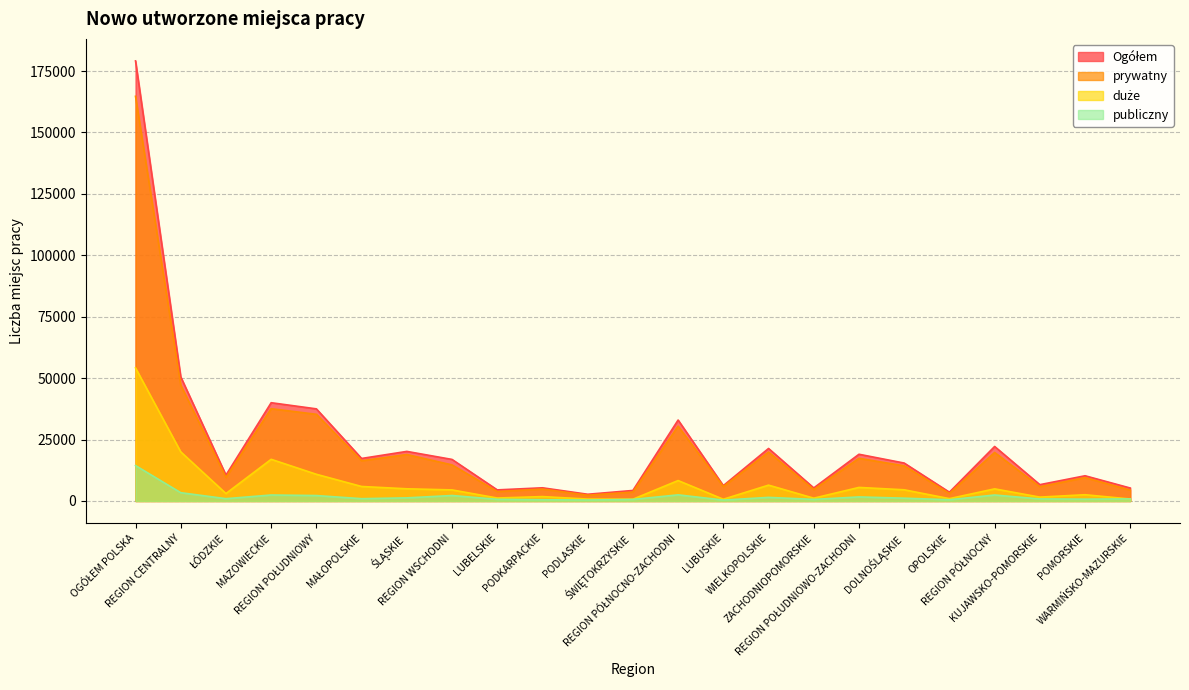

True or false: duże and prywatny cross at least once.

False